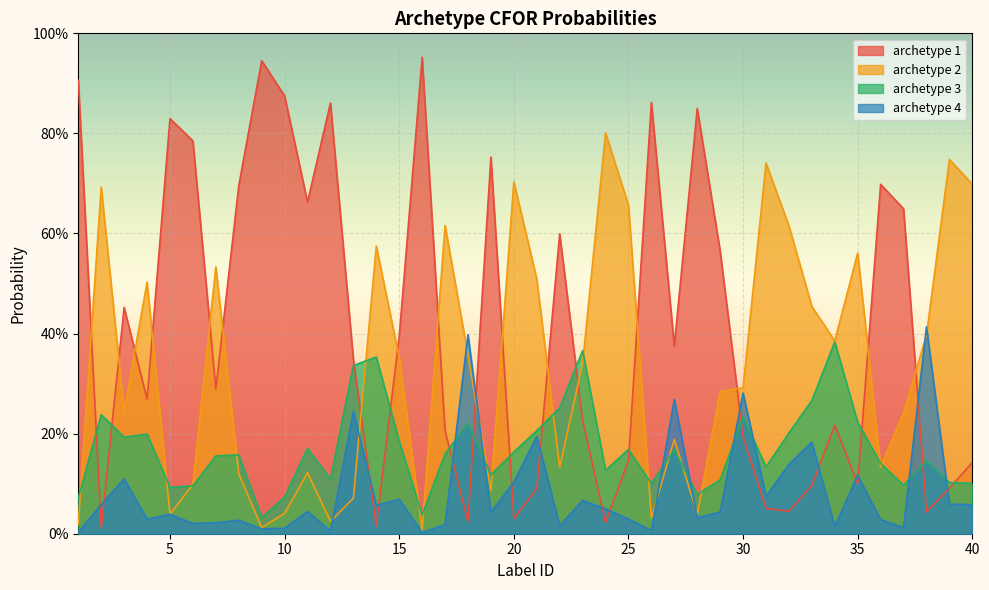

After their last crossing, which series has the higher values: archetype 1 or archetype 3?

archetype 1